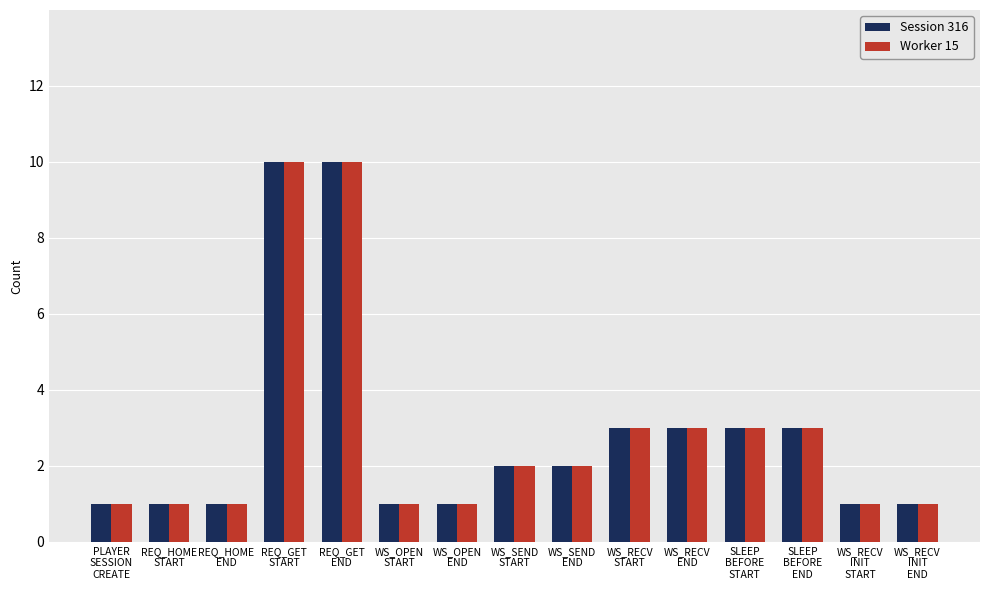

What is the sum of all Session 316 values?

43